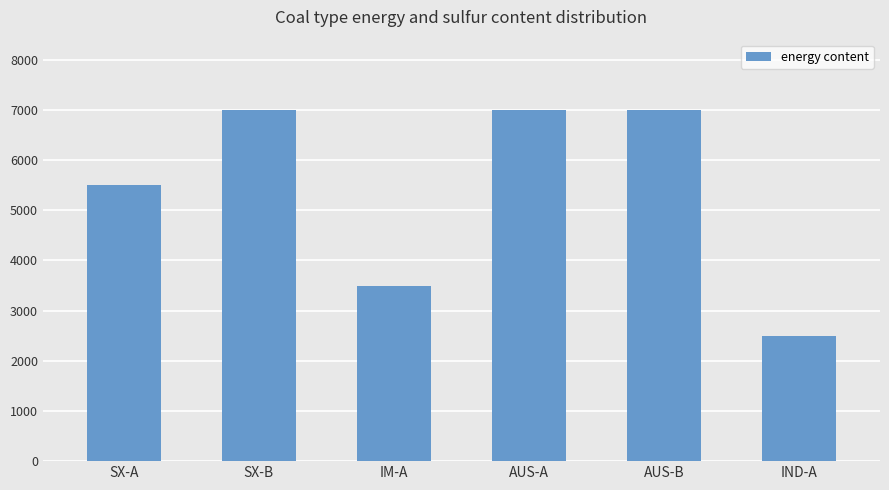

What is the sum of all values?

32500